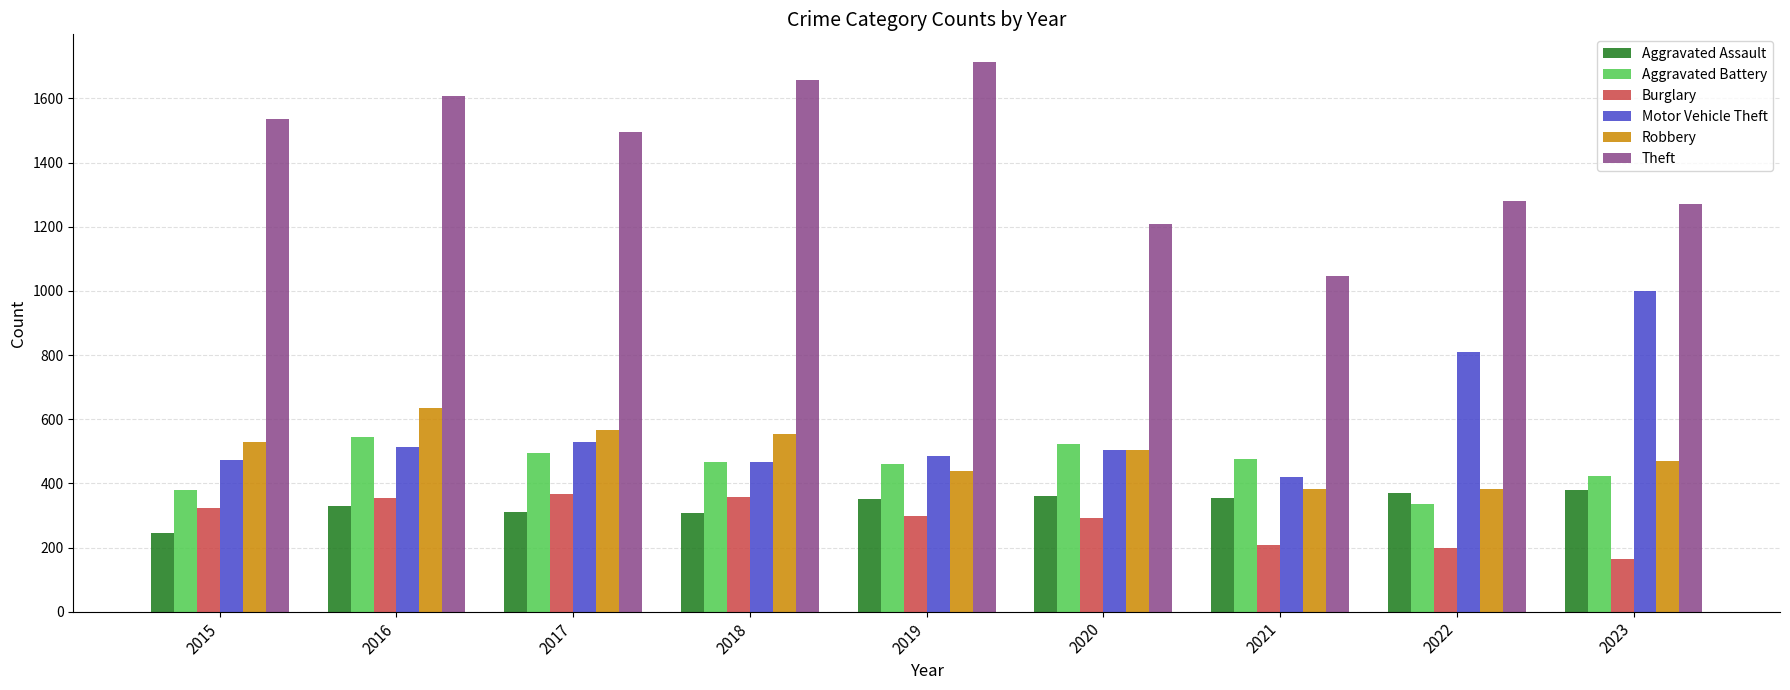

What is the sum of all Aggravated Battery values?

4106